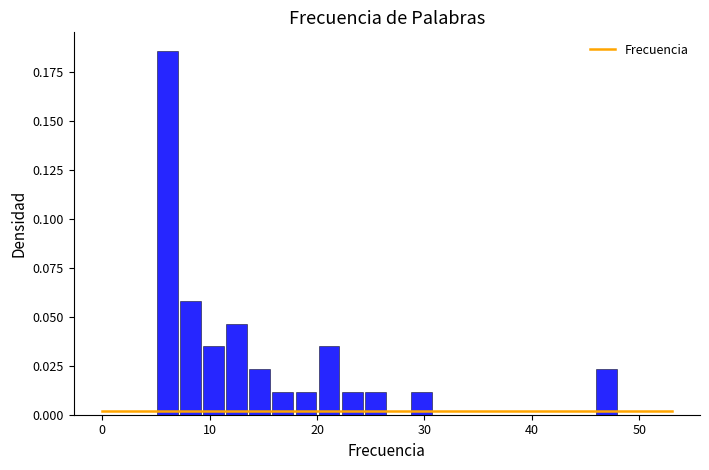

Around what value on the x-axis is the tallest bar? Give the approximate position of its centre, as read against the axis.

6